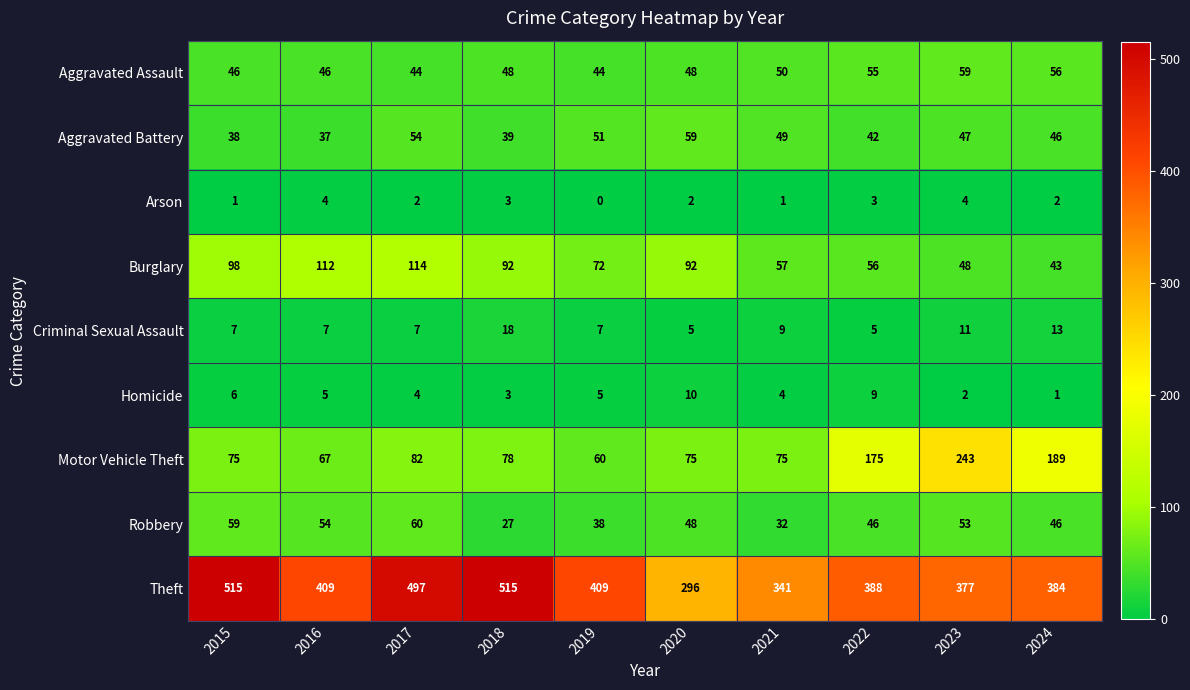

Which category has the highest value in the Homicide series?

2020